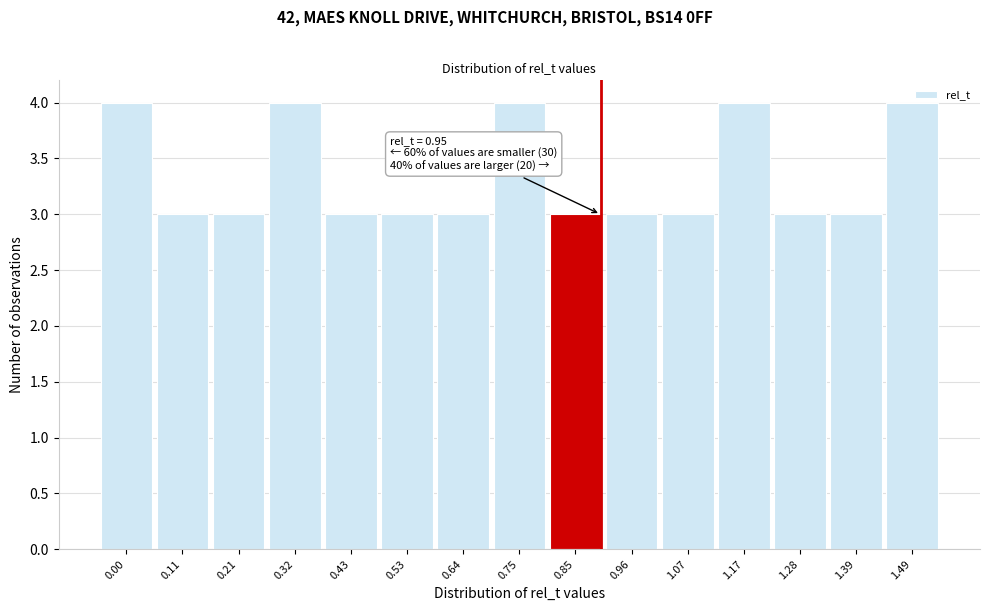

What is the ratio of the value at 0.85 to the value at 0.11?

1.0